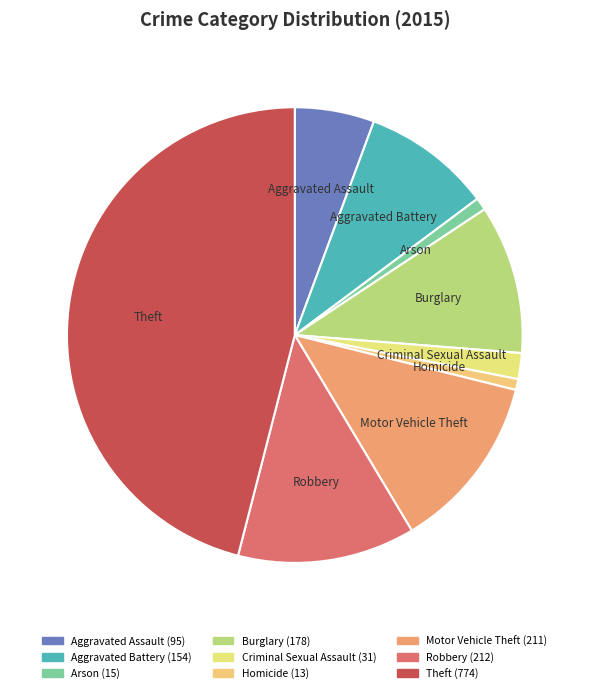

The Aggravated Assault slice represents 17% of the pie. True or false?

False